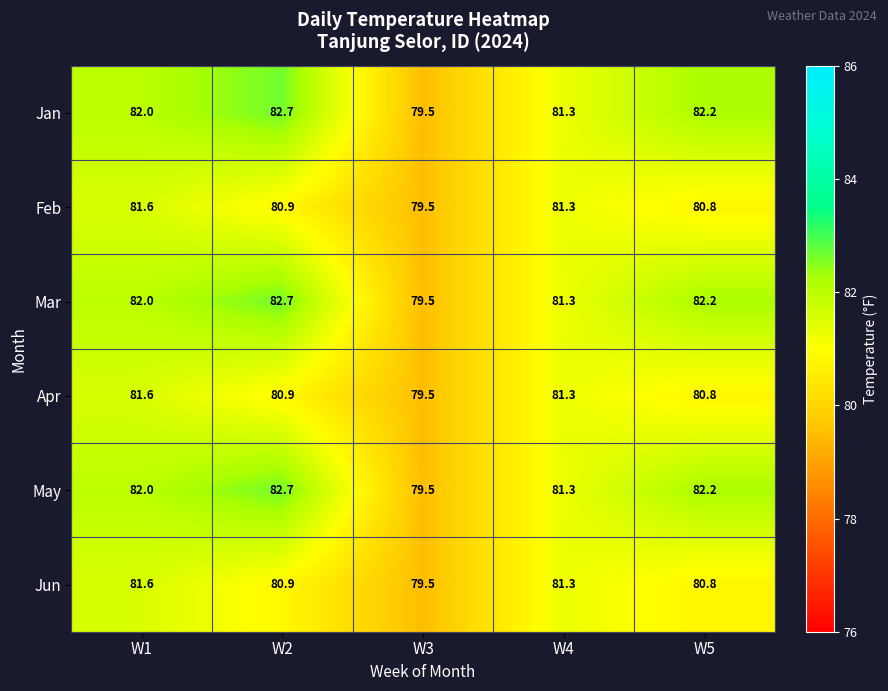

At how many categories does at least one series exceed 81?

4